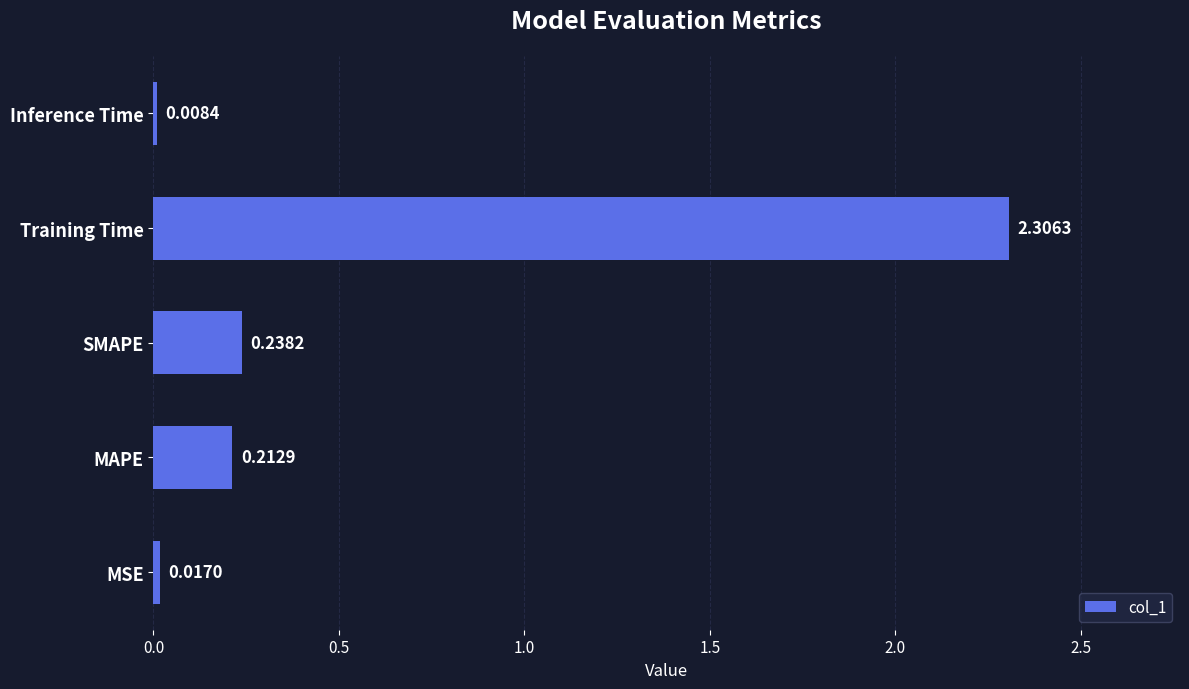

List the labels in order of value, largest first.

Training Time, SMAPE, MAPE, MSE, Inference Time